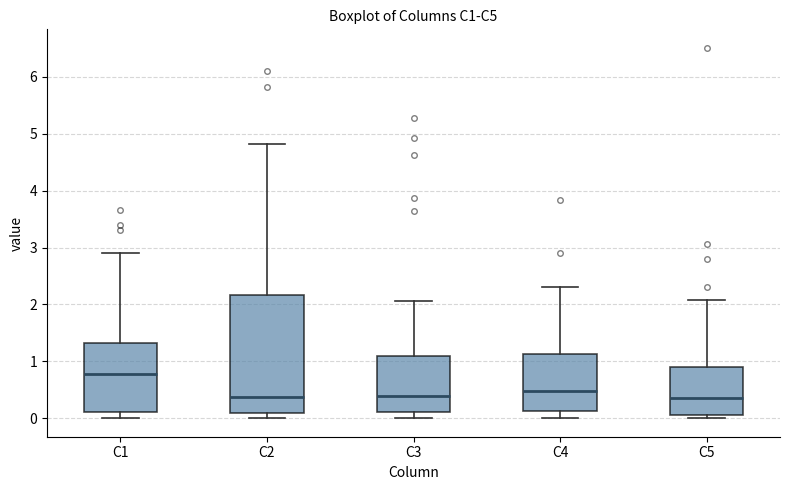

Reading left to right, transcribe this box plot: for each box, give where its median line is, the range the box spans, and where its two whiskers end, as read against the y-axis. The values are not printed on the chart, so give them approximately, as read against the axis.

C1: median 0.8, box 0.1 to 1.3, whiskers 0.0 to 2.9
C2: median 0.4, box 0.1 to 2.2, whiskers 0.0 to 4.8
C3: median 0.4, box 0.1 to 1.1, whiskers 0.0 to 2.1
C4: median 0.5, box 0.1 to 1.1, whiskers 0.0 to 2.3
C5: median 0.4, box 0.0 to 0.9, whiskers 0.0 (just below the box's lower edge) to 2.1